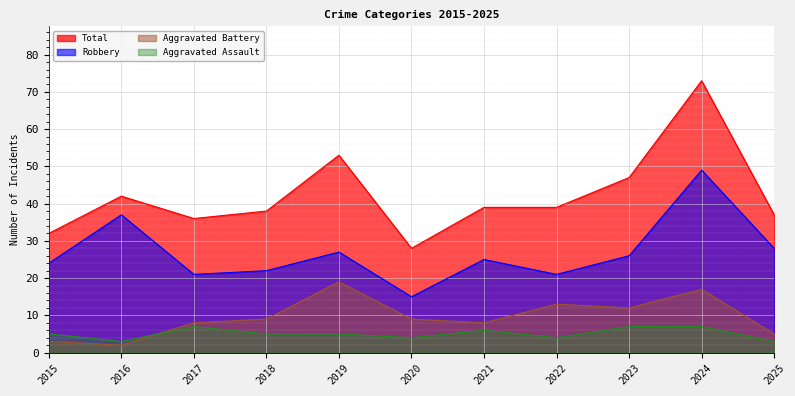

Is the value of Aggravated Assault at 2019 greater than the value of Robbery at 2019?

No